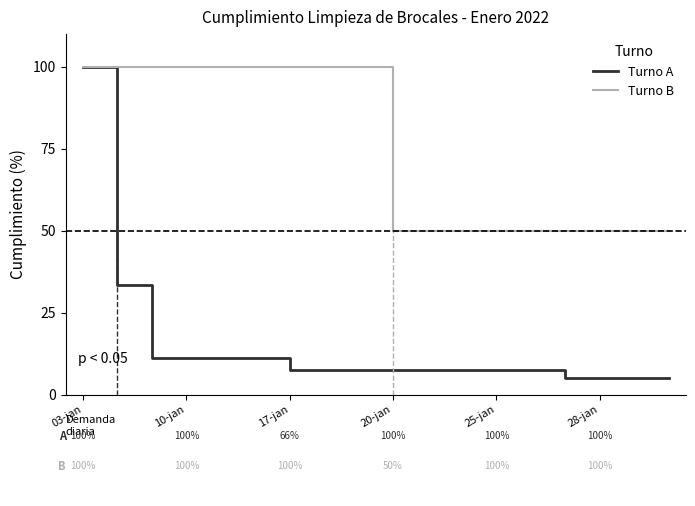

What is the minimum value shown in the chart?

4.9